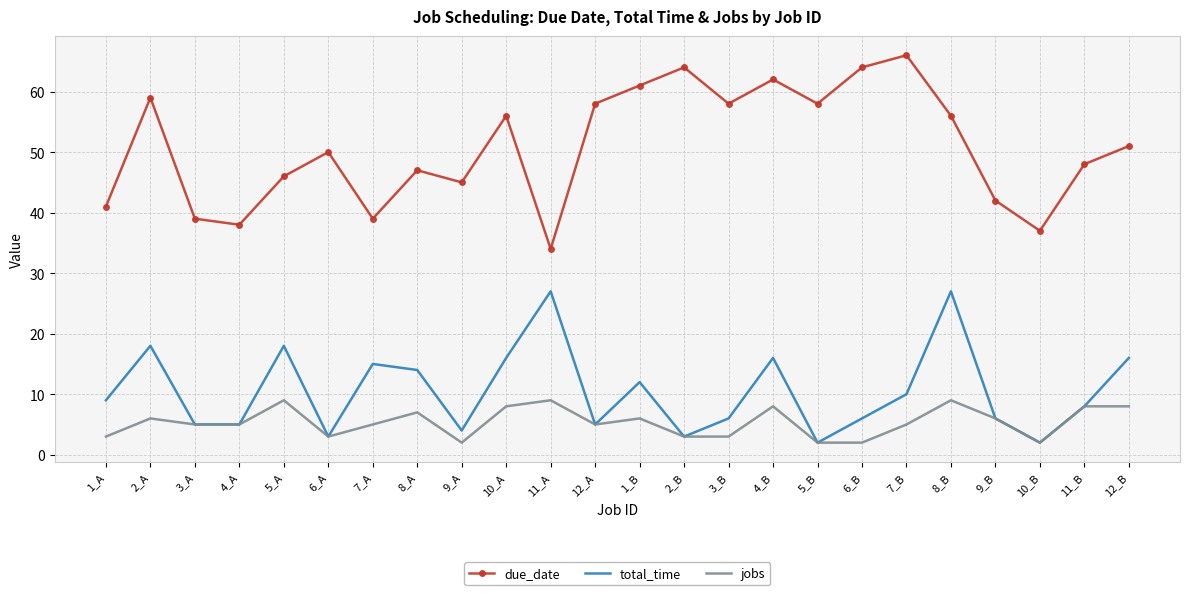

What is the spread (max minus min) of values at 11_A?

25